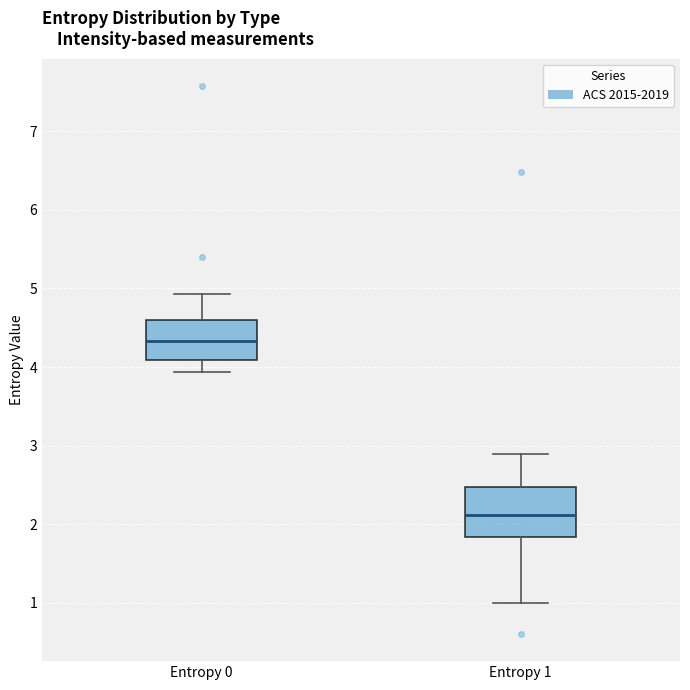

Where does the lower whisker of the box for Entropy 1 end on the y-axis? The values are not printed on the chart, so give them approximately, as read against the axis.

1.0